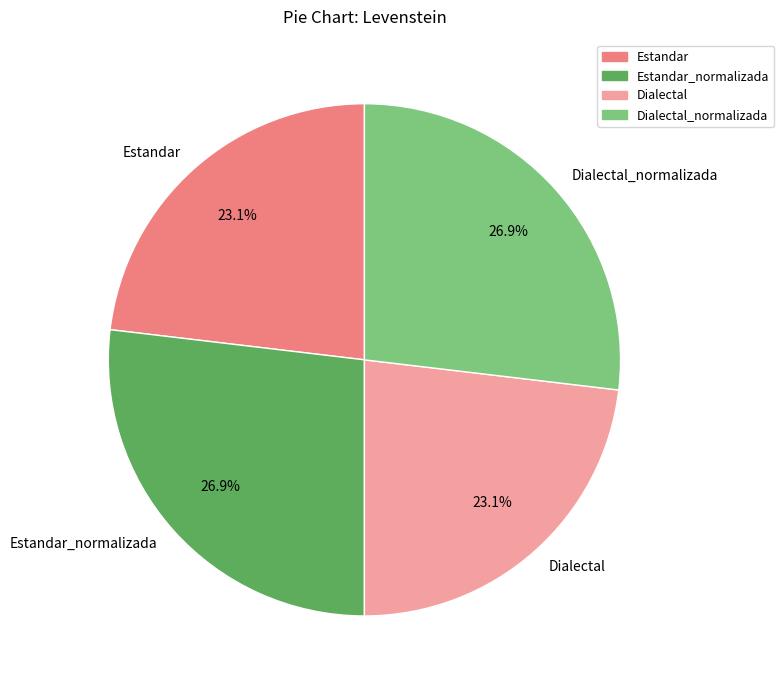

Does any single category account for the majority?

No